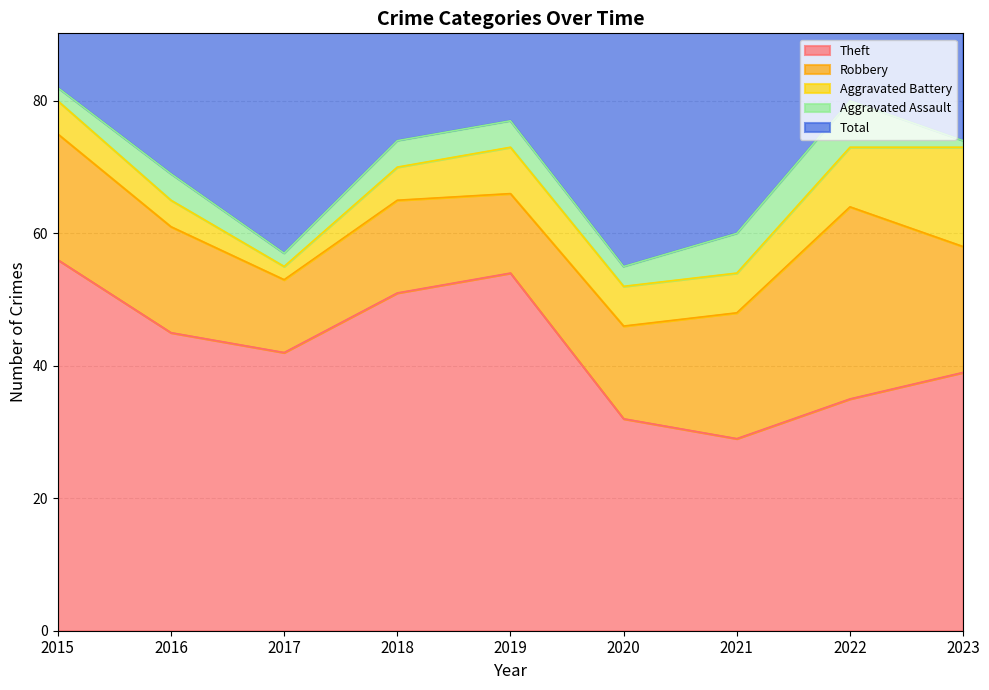

Reading left to right, extract all data points from this chart.

Theft: 2015=56	2016=45	2017=42	2018=51	2019=54	2020=32	2021=29	2022=35	2023=39
Robbery: 2015=19	2016=16	2017=11	2018=14	2019=12	2020=14	2021=19	2022=29	2023=19
Aggravated Battery: 2015=5	2016=4	2017=2	2018=5	2019=7	2020=6	2021=6	2022=9	2023=15
Aggravated Assault: 2015=2	2016=4	2017=2	2018=4	2019=4	2020=3	2021=6	2022=7	2023=1
Total: 2015=82	2016=70	2017=59	2018=74	2019=77	2020=56	2021=60	2022=82	2023=76